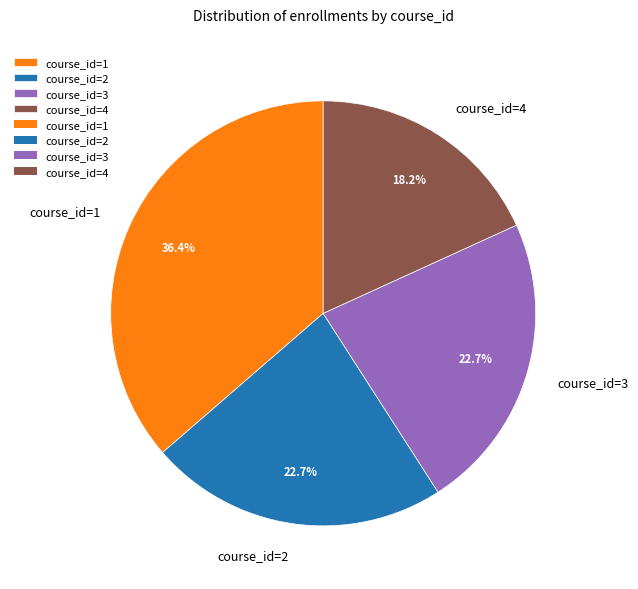

Is it true that course_id=4 is 12% of the pie?

False